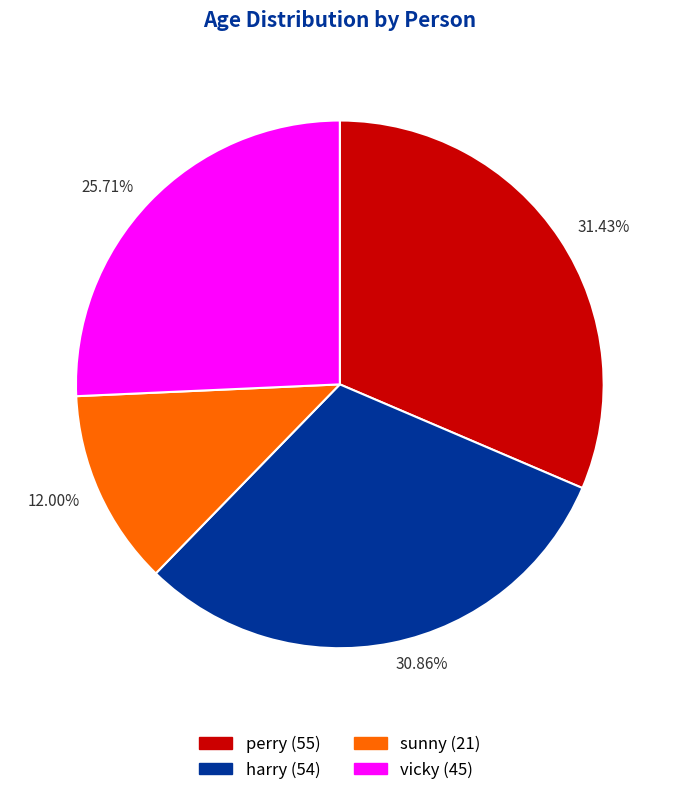

Rank the categories by value from highest to lowest.

perry, harry, vicky, sunny